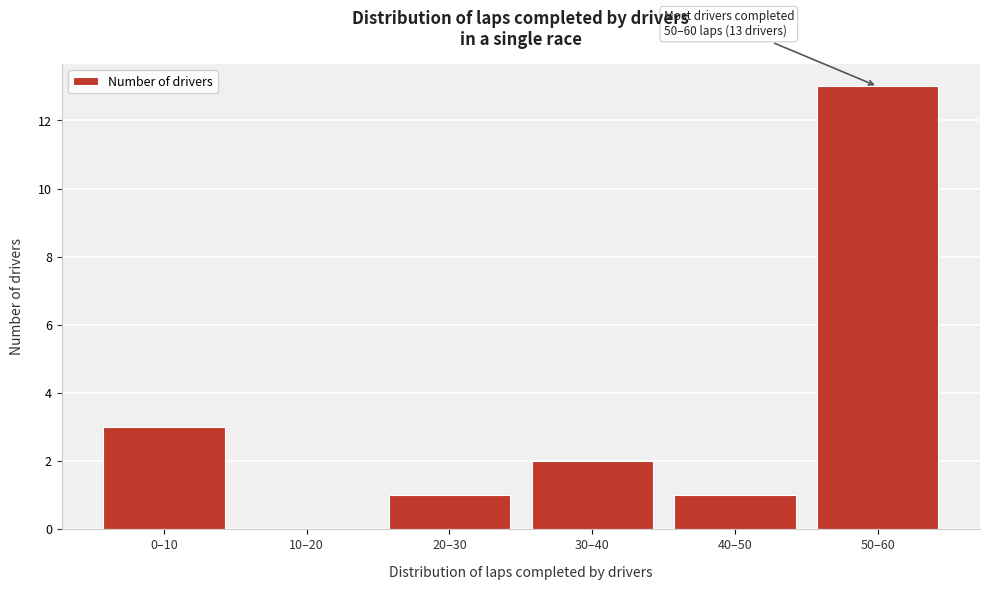

Reading left to right, list all the values displayed in this chart.

0–10=3	10–20=0	20–30=1	30–40=2	40–50=1	50–60=13